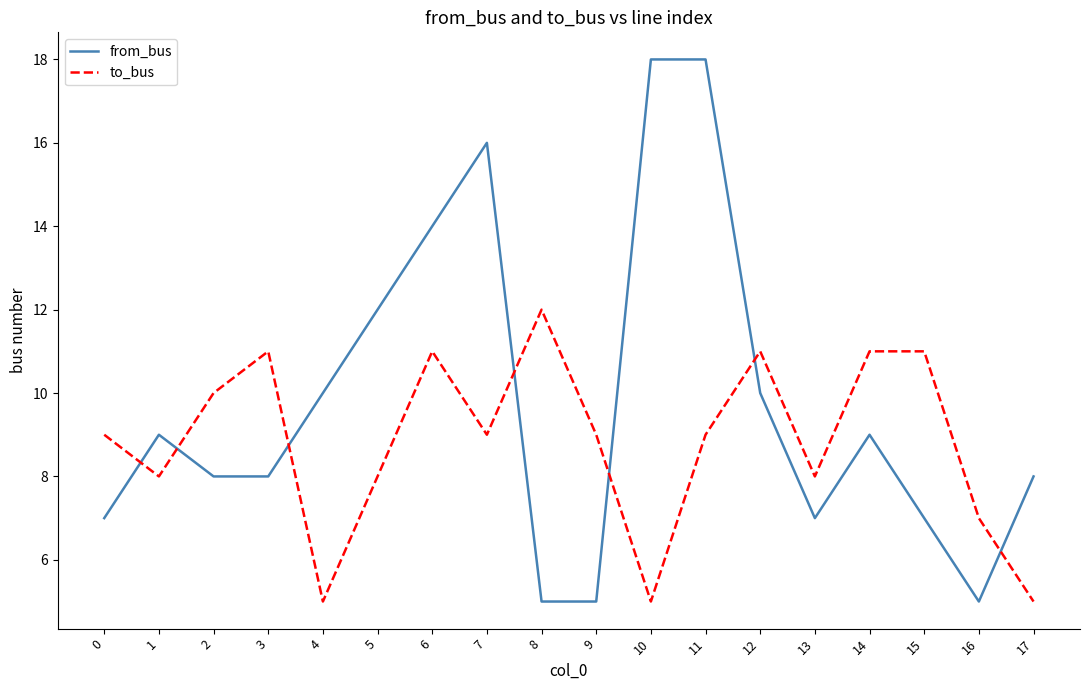

How many series are shown in this chart?

2